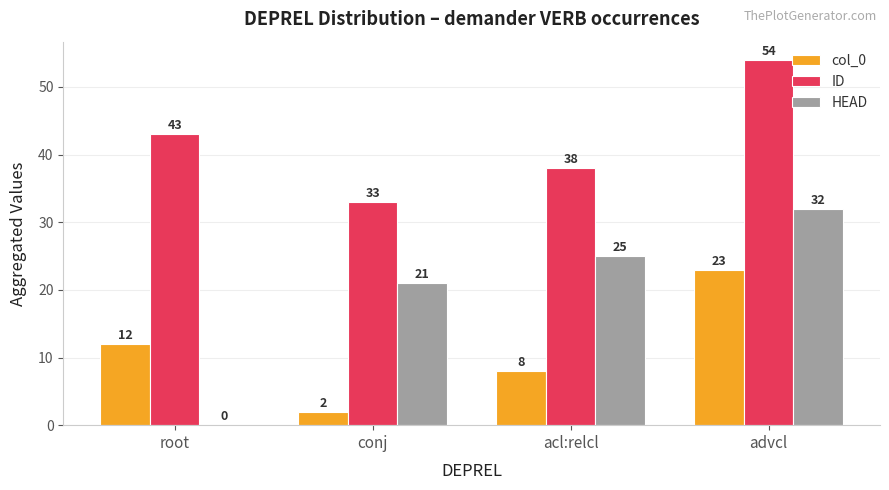

The ID series shows 33 at conj. True or false?

True